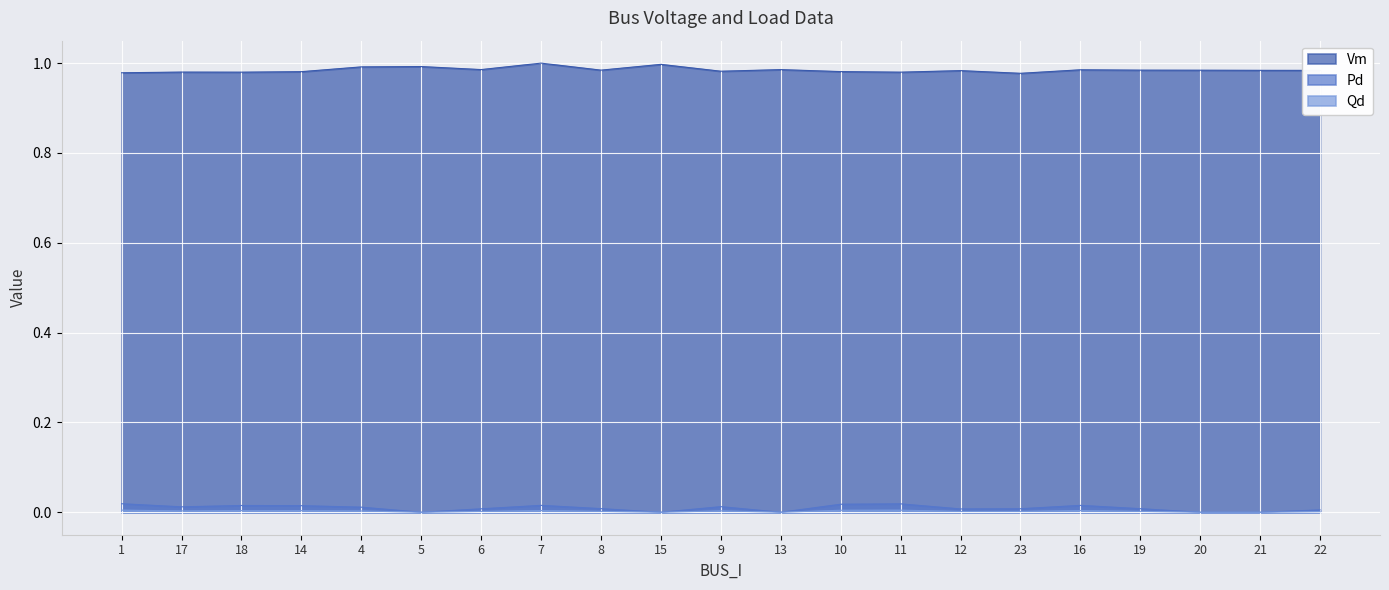

Which series has the largest total across all categories?

Vm